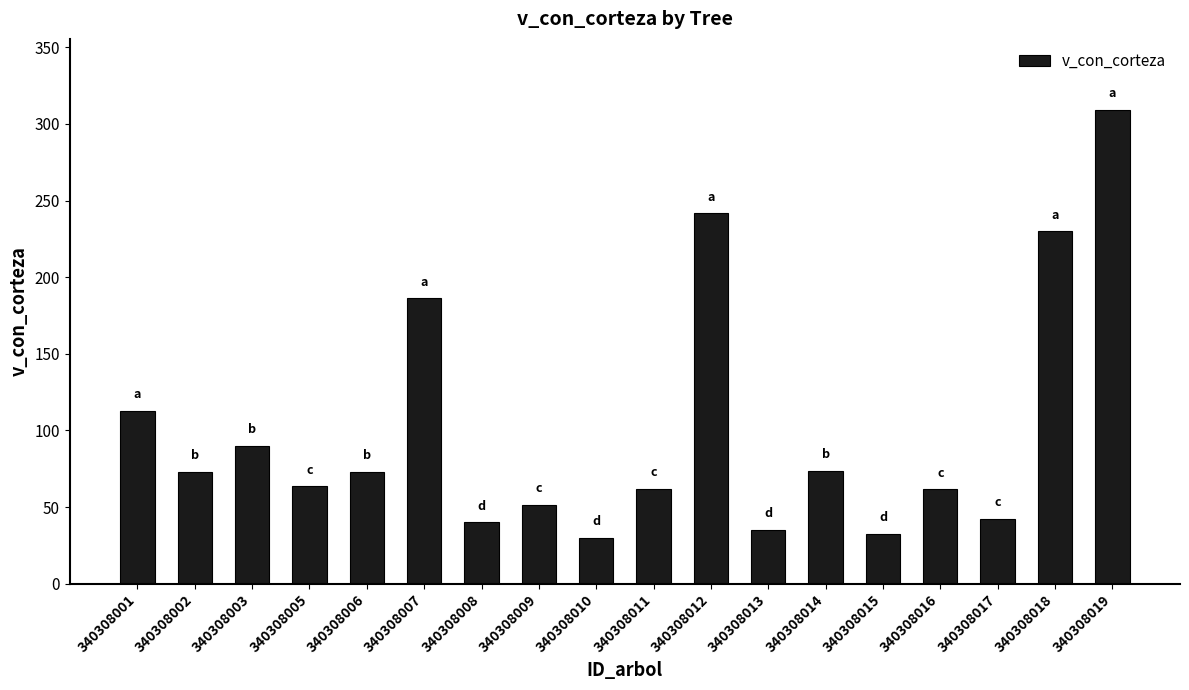

Which category has the highest value across all series?

340308019